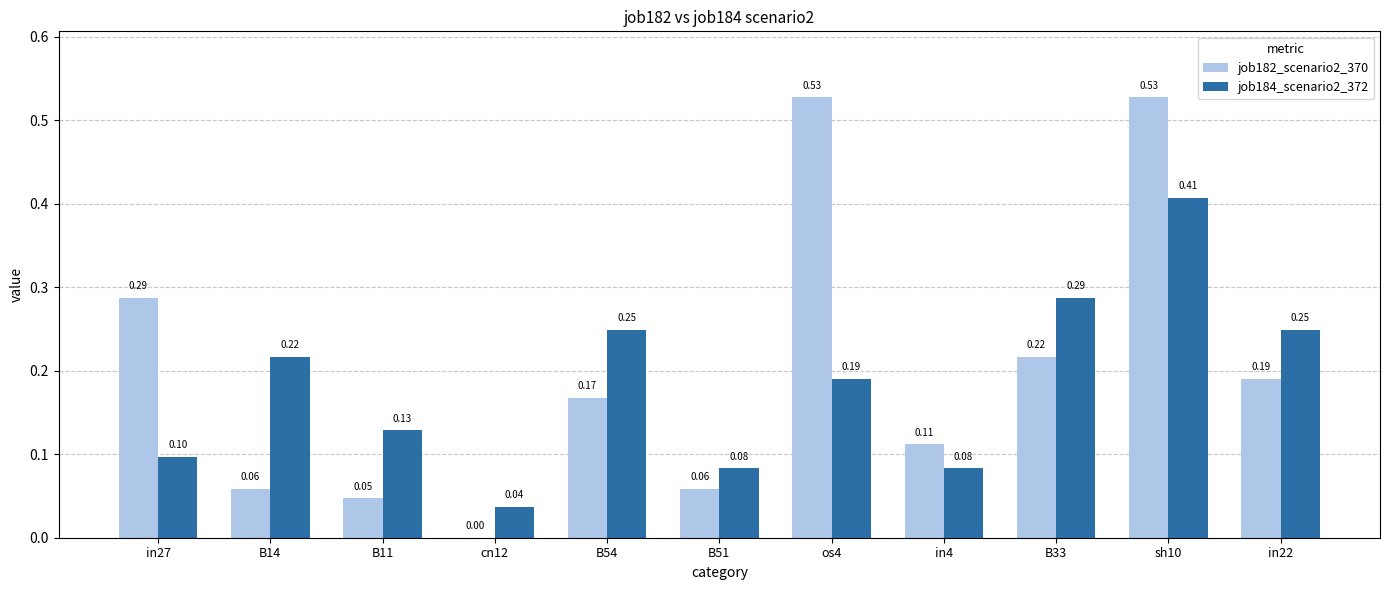

What is the difference between the job184_scenario2_372 values at in27 and os4?

0.1